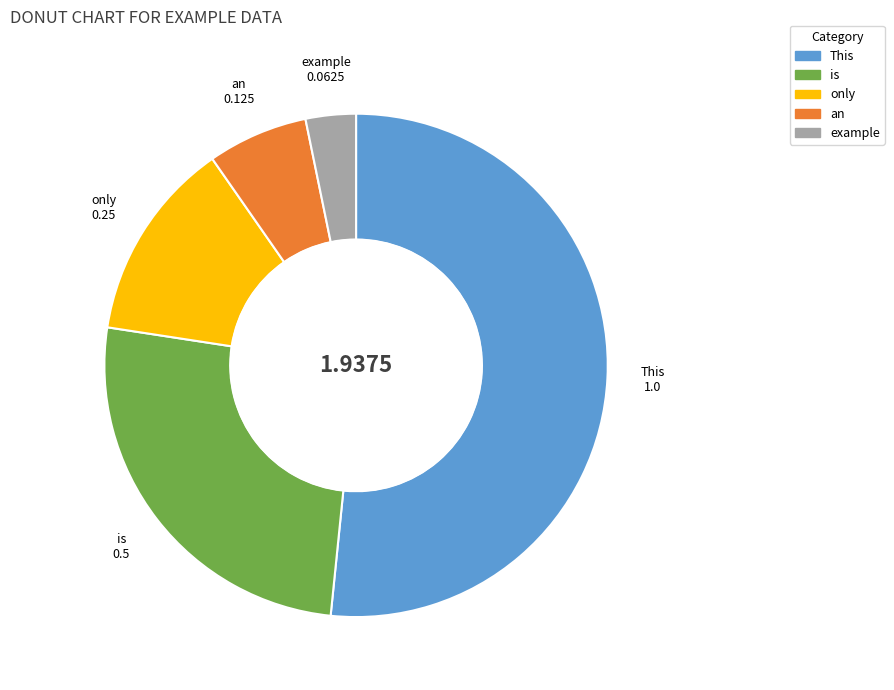

Count the number of slices in the pie.

5